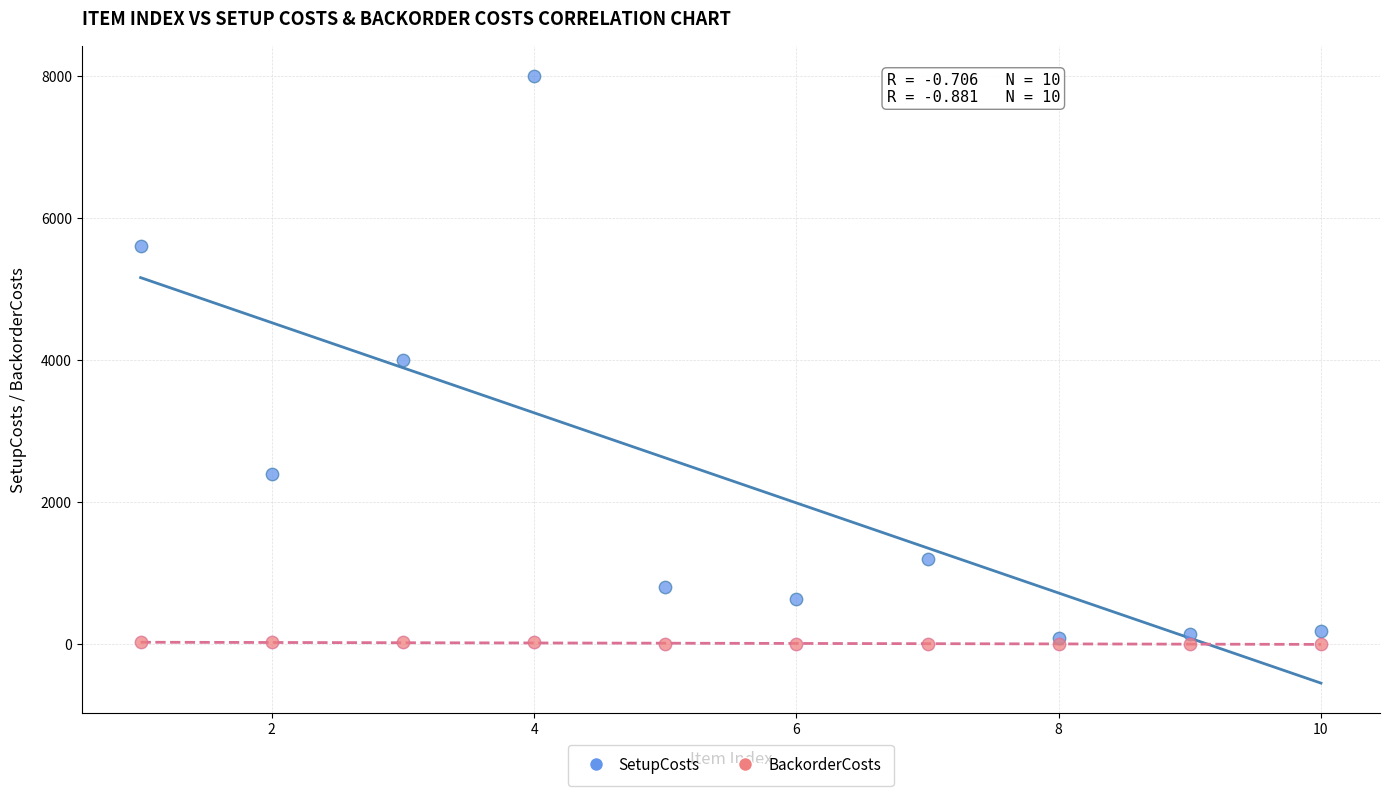

Which series reaches the maximum Y coordinate?

SetupCosts